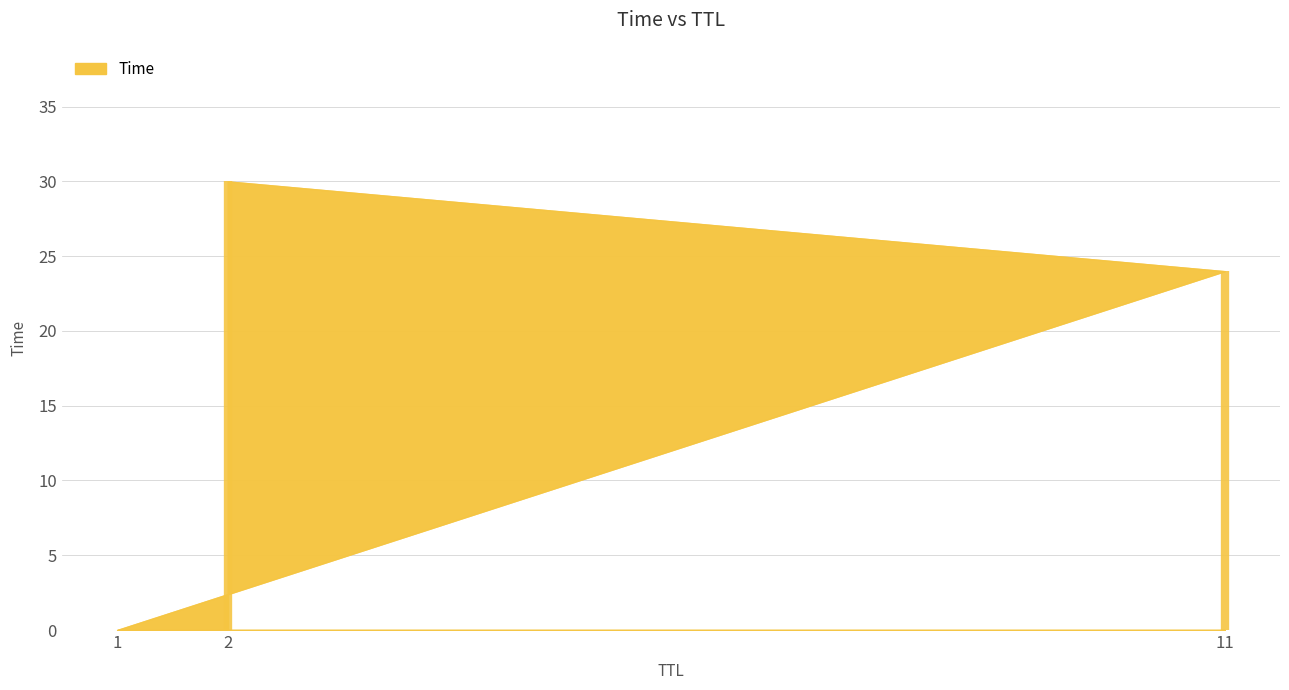

How many data points are less than 23?

1